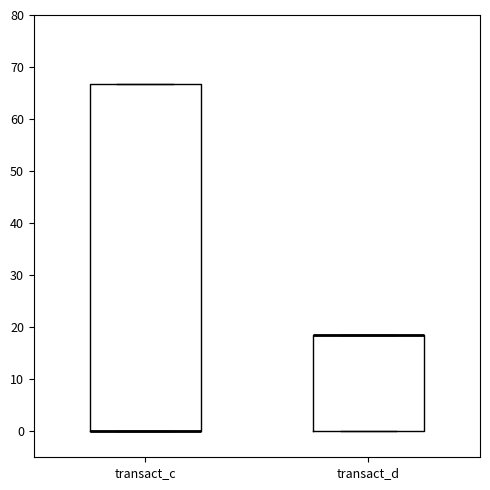

Reading left to right, transcribe this box plot: for each box, give where its median line is, the range the box spans, and where its two whiskers end, as read against the y-axis. The values are not printed on the chart, so give them approximately, as read against the axis.

transact_c: median 0 (drawn on the box's lower edge), box 0 to 67, whiskers 0 to 67
transact_d: median 18 (drawn on the box's upper edge), box 0 to 18, whiskers 0 to 18